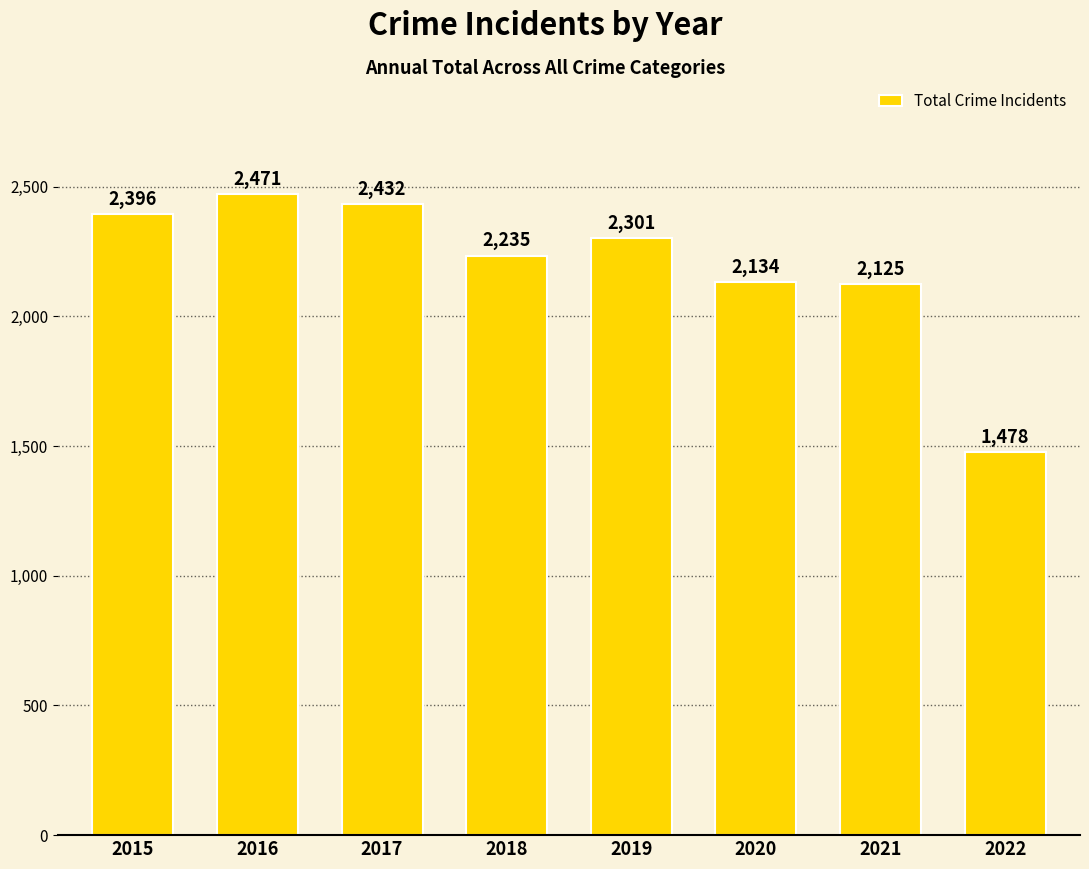

Reading left to right, extract all data points from this chart.

2015=2396	2016=2471	2017=2432	2018=2235	2019=2301	2020=2134	2021=2125	2022=1478